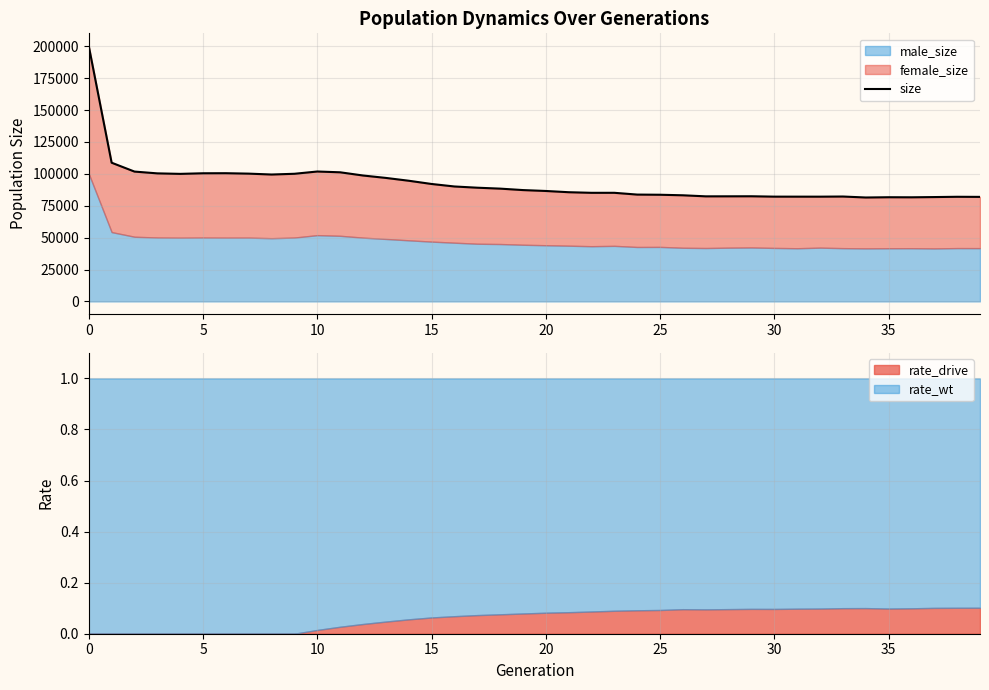

How many categories are shown in the chart?

40